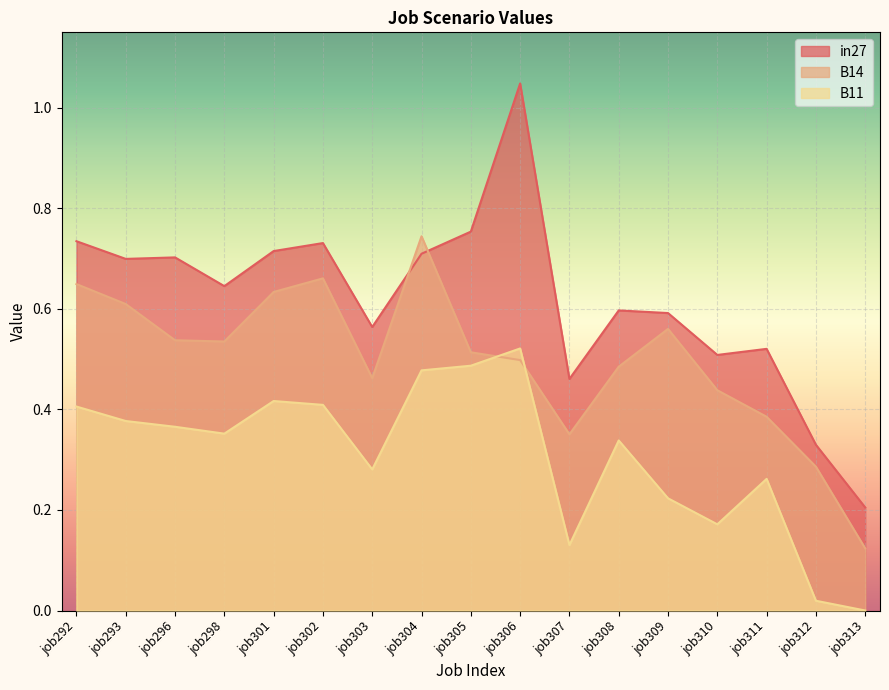

Does the chart display data point markers on the line(s)?

No